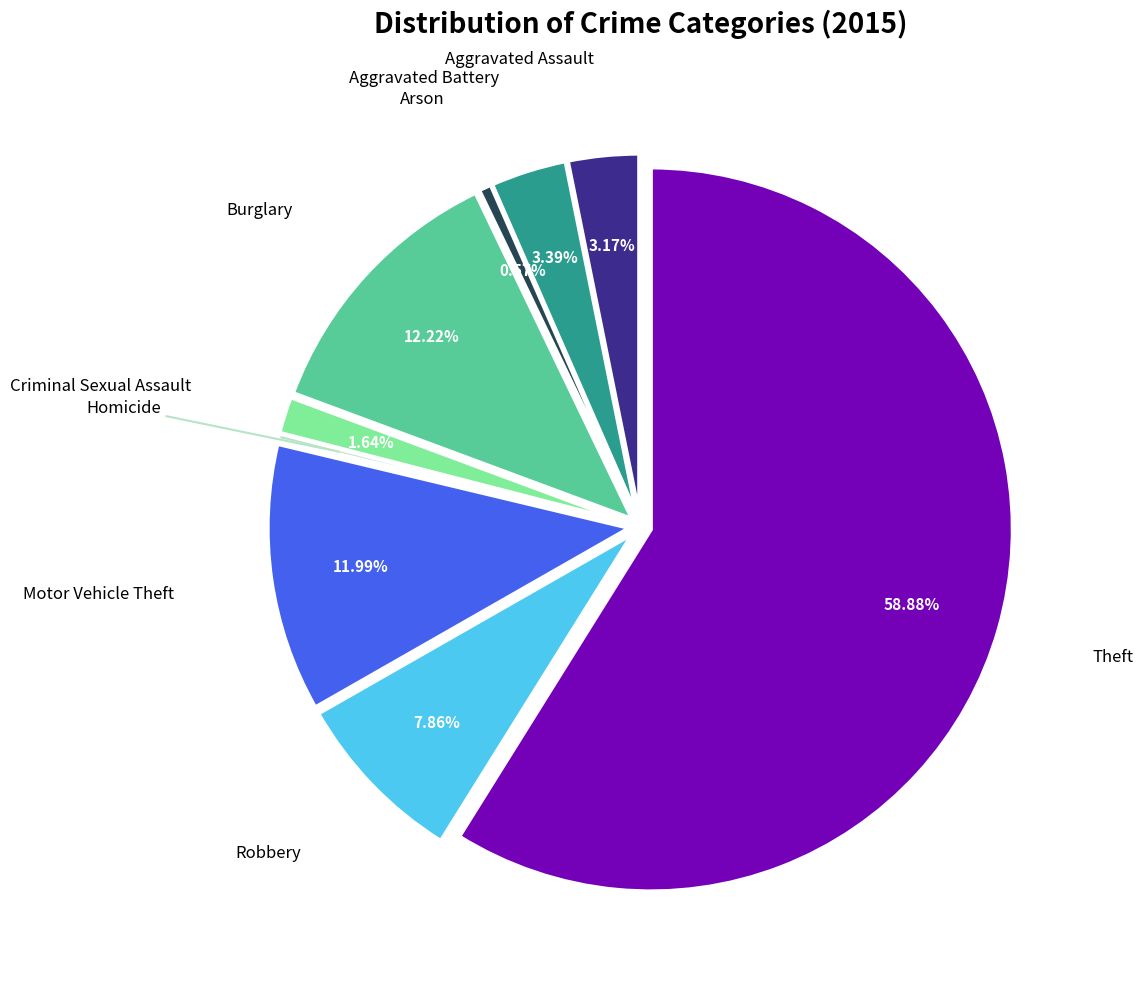

Is there any slice that represents more than half of the pie?

Yes